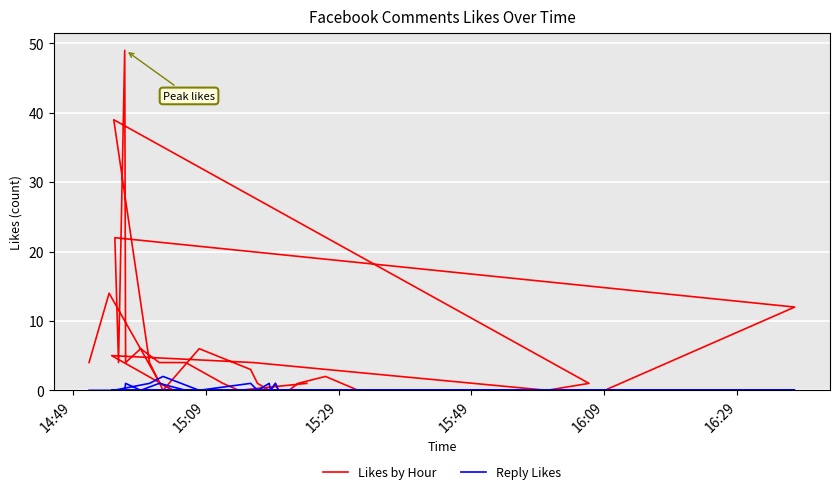

What are all the series names shown in the legend?

Likes by Hour, Reply Likes